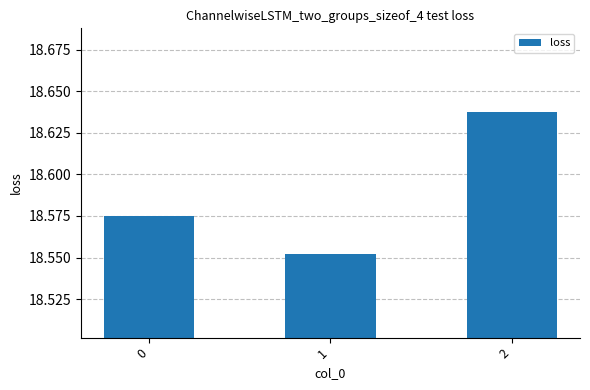

What is the sum of the values at 2 and 1?

37.2